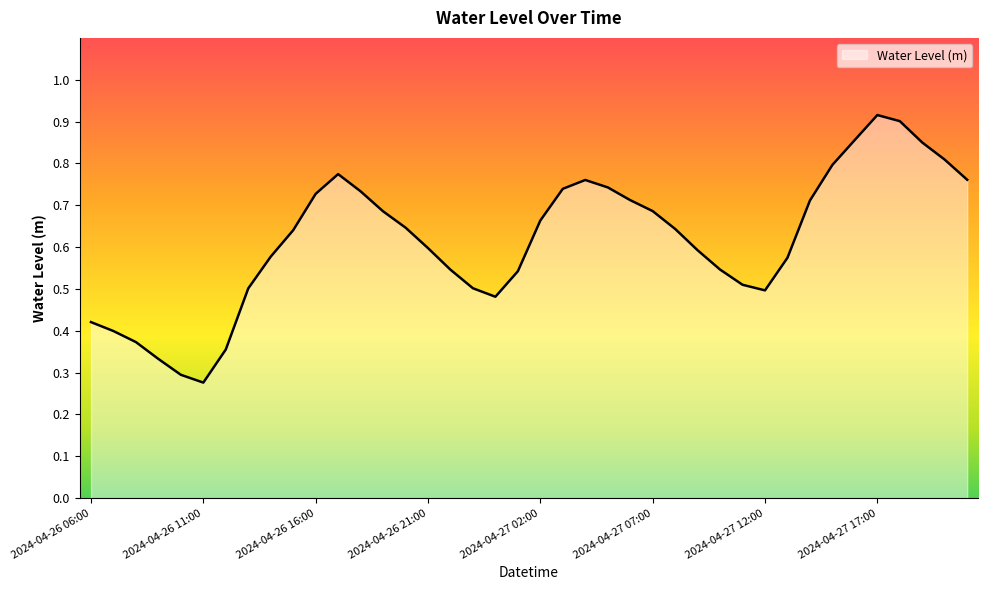

How many interior local peaks (higher than both neighbors) does the data have?

3